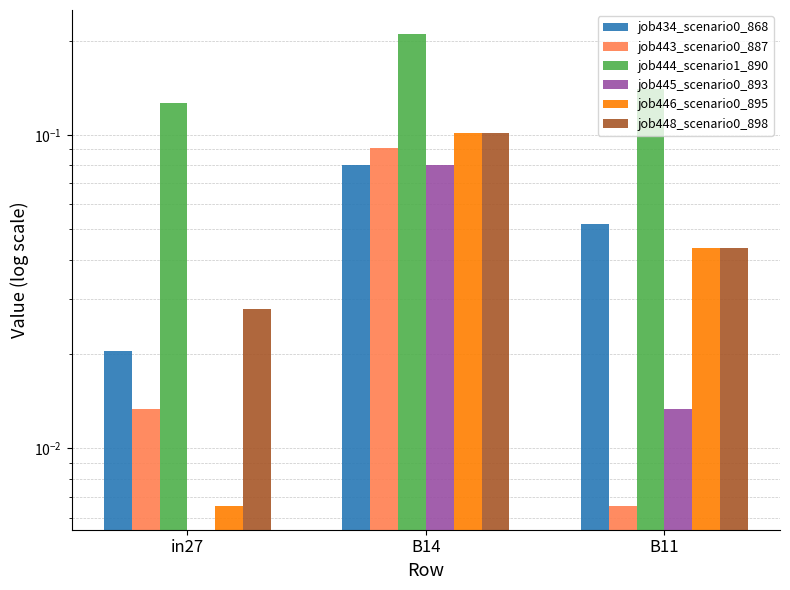

What is the difference between the highest and lowest values at in27?

0.1